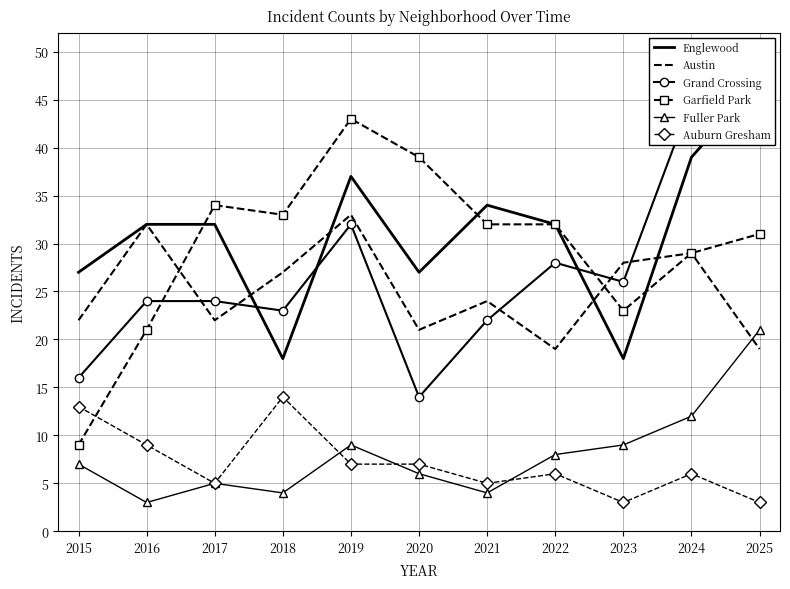

At which category does Garfield Park reach its first local valley?

2018